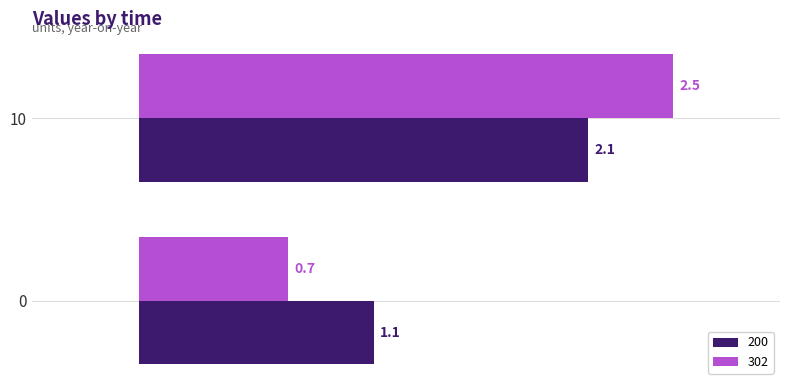

True or false: 302 has a value of 2.5 at 10.

True